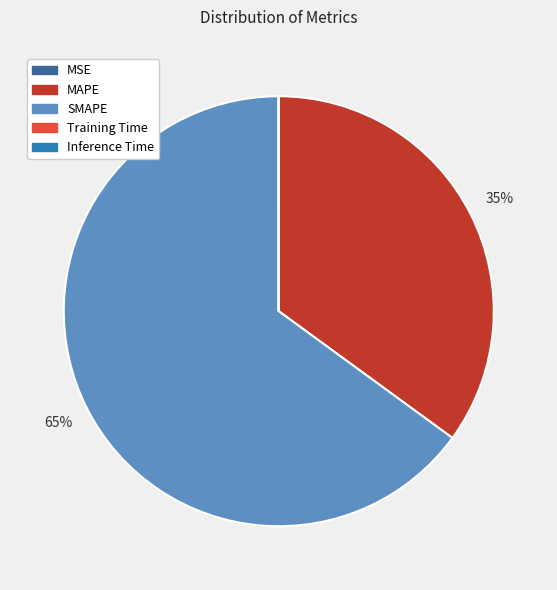

Is SMAPE the majority of the pie?

Yes